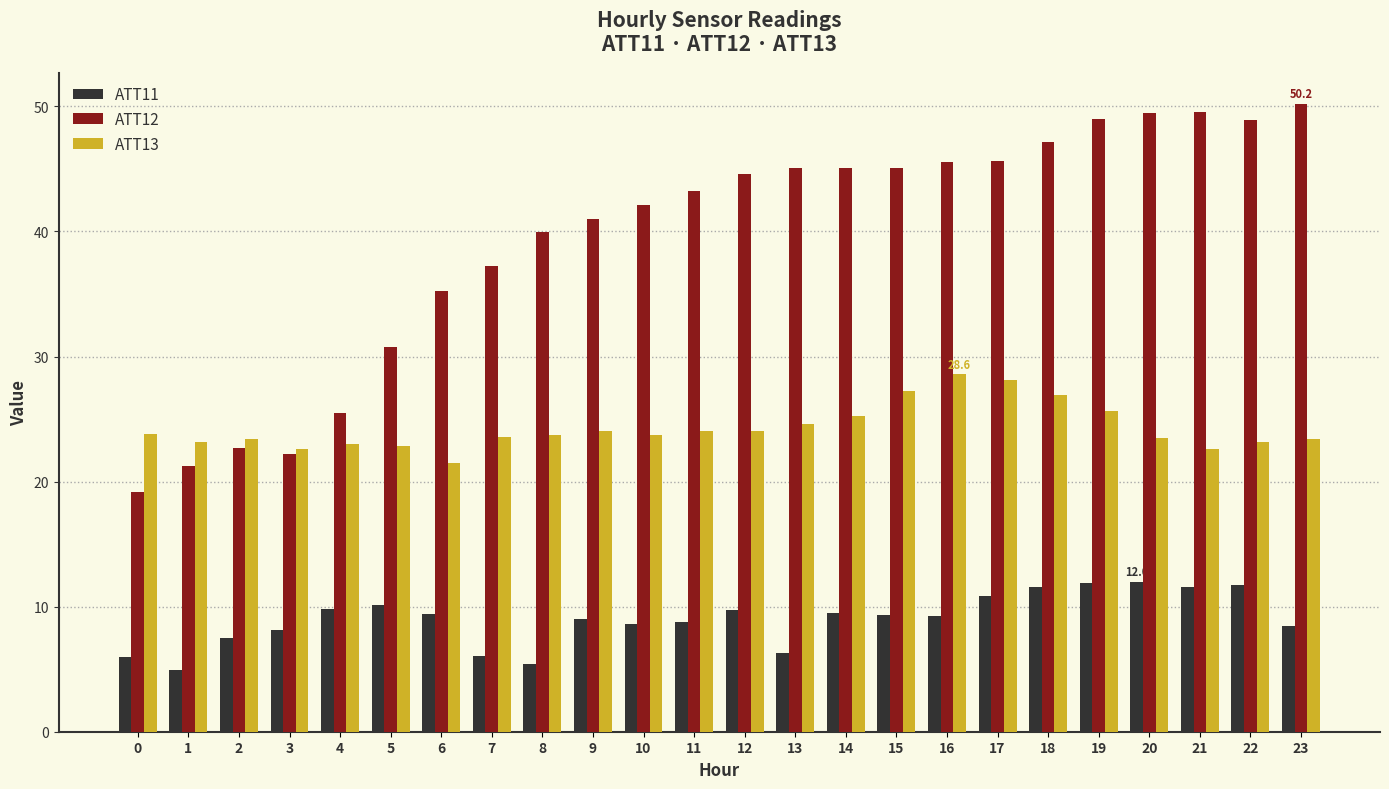

What are all the series names shown in the legend?

ATT11, ATT12, ATT13